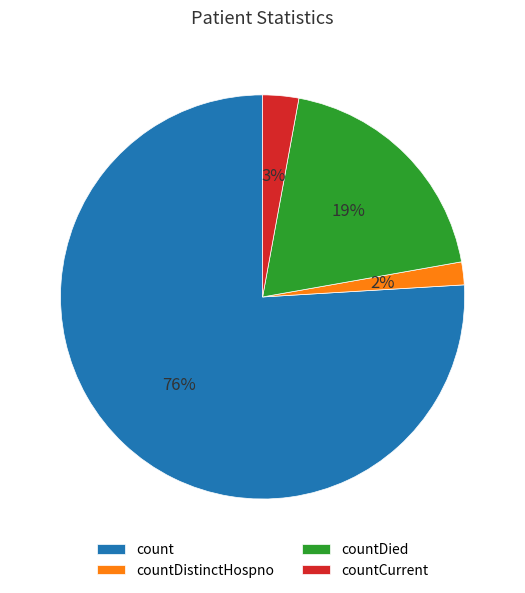

Which slice is the smallest?

countDistinctHospno